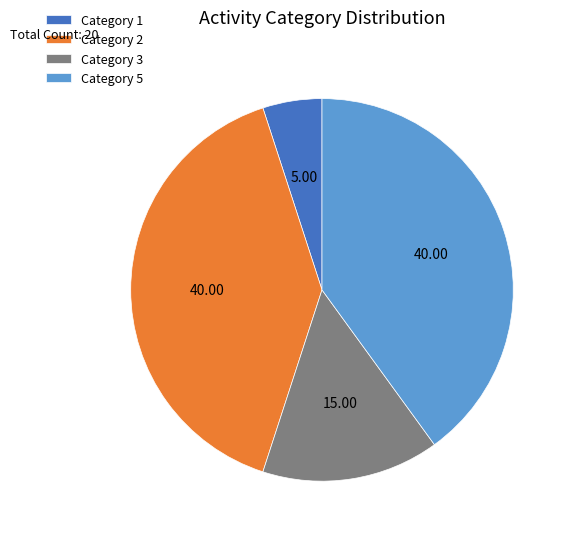

Between Category 5 and Category 3, which is larger?

Category 5